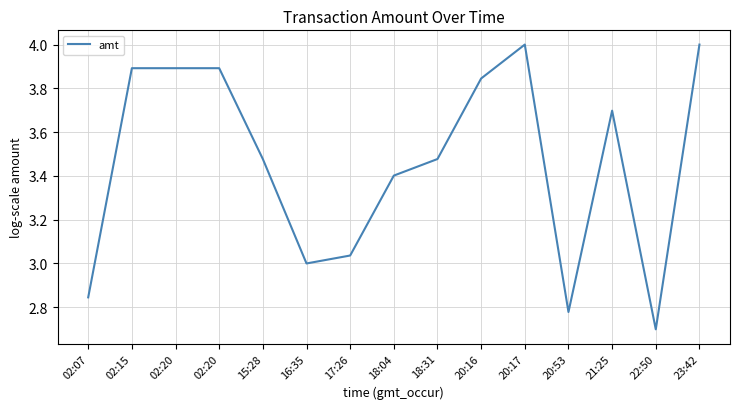

What is the smallest value displayed?

2.7